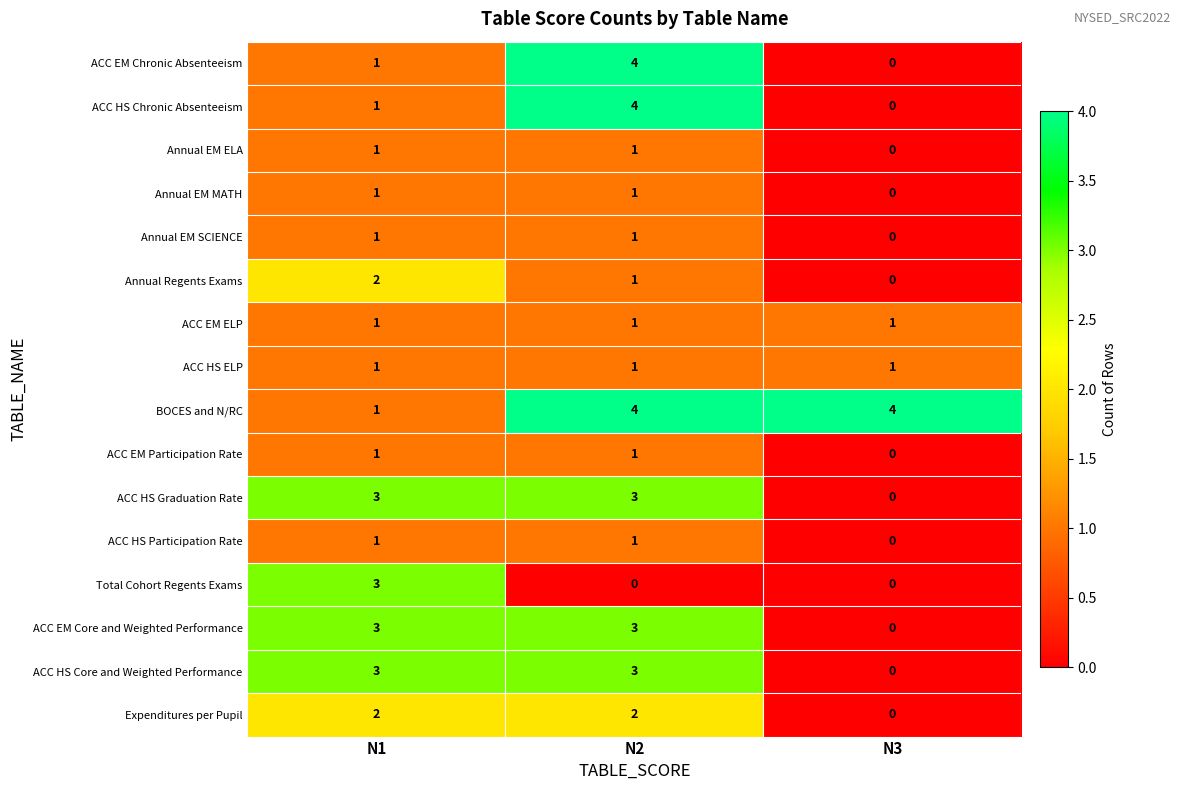

What is the sum of all ACC HS ELP values?

3